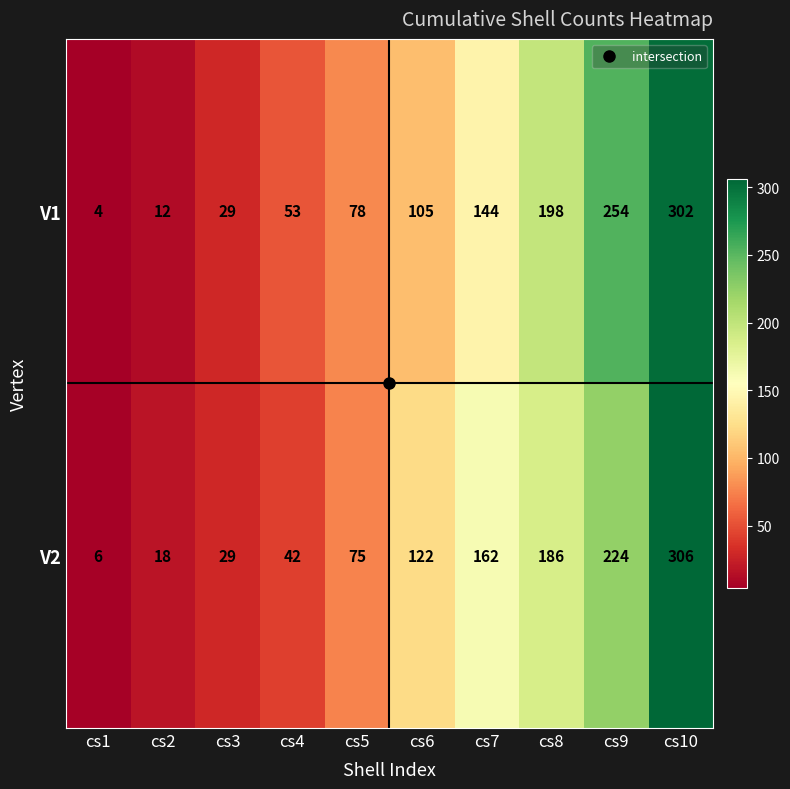

Which series has the largest range (max minus min)?

V2